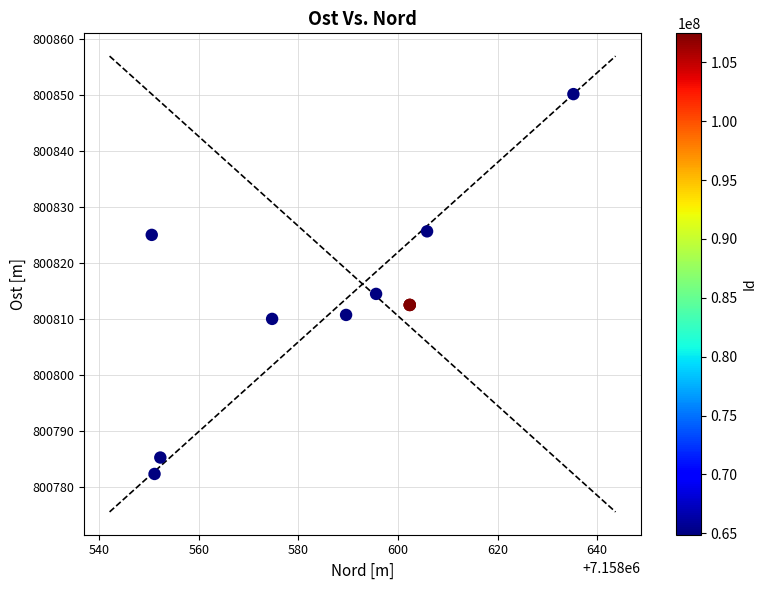

What Y value in the scatter plot is closest to 800816?

800814.5